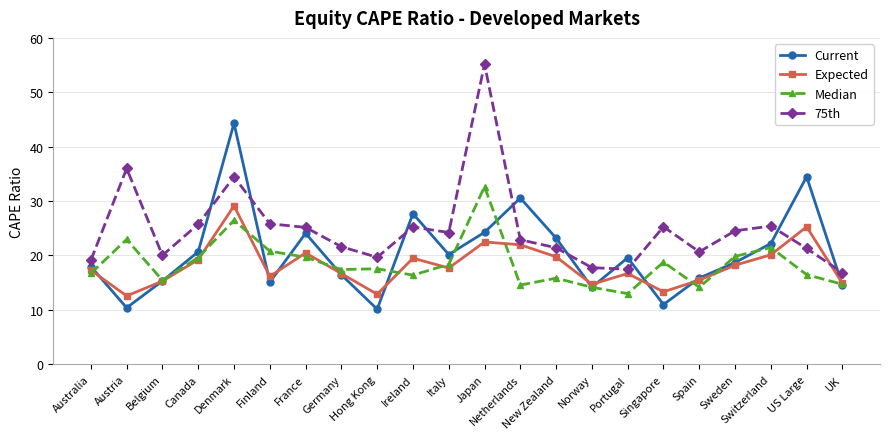

Is the value of Expected at Sweden greater than the value of Current at Hong Kong?

Yes